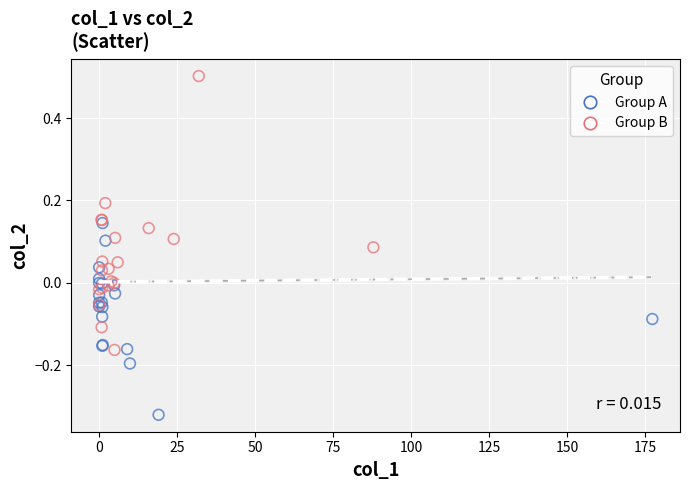

Which series contains the lowest Y value?

Group A